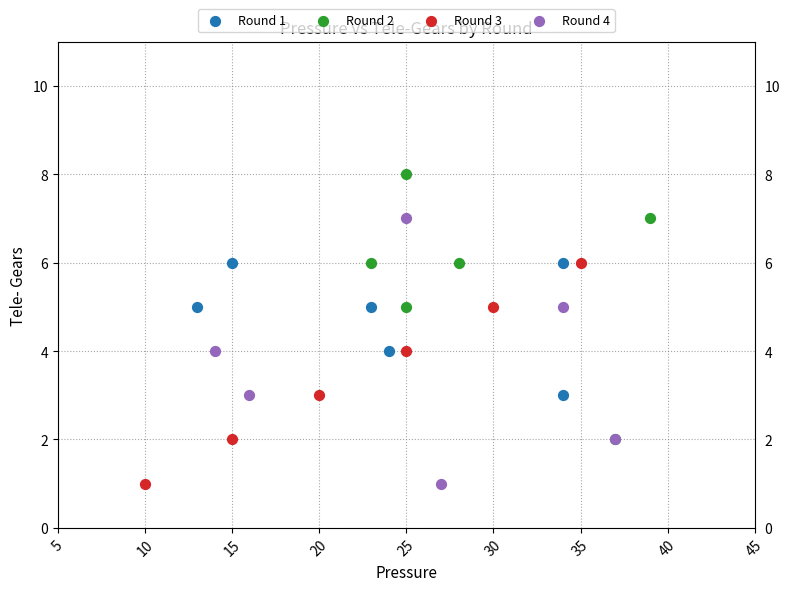

Which series reaches the maximum Y coordinate?

Round 2